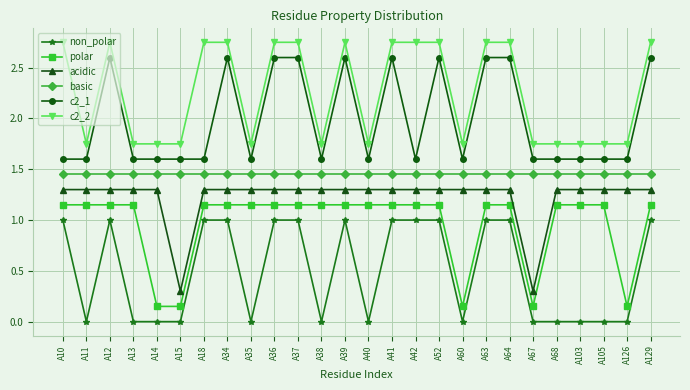

The acidic series shows 1.3 at A10. True or false?

True